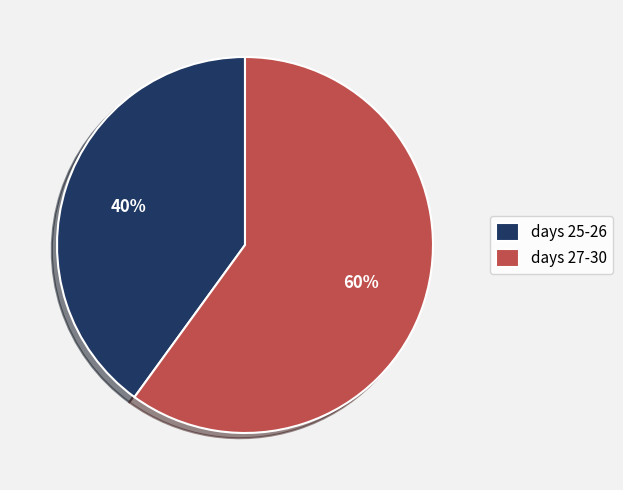

Is there a majority slice in this chart?

Yes